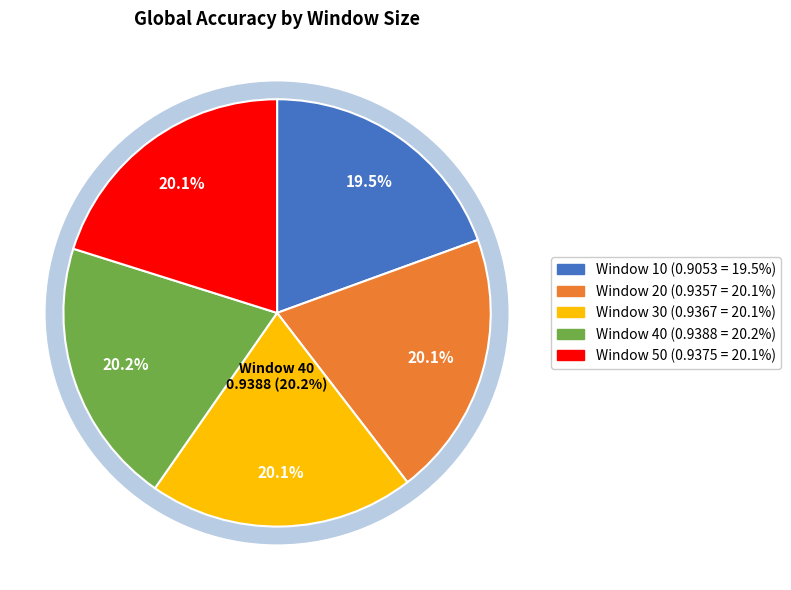

Does 30 account for over 50% of the chart?

No